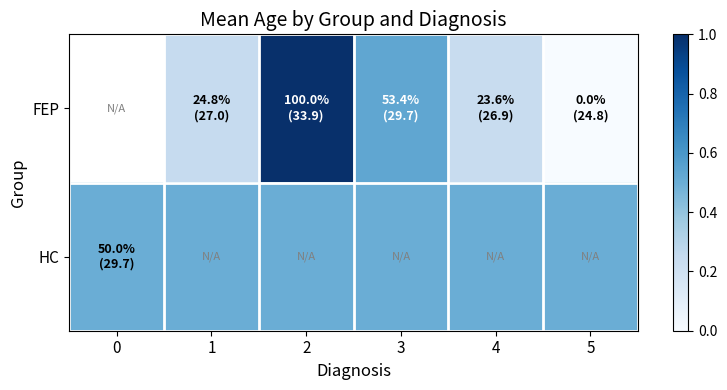

The row_0 series shows 0.0 at 5. True or false?

True